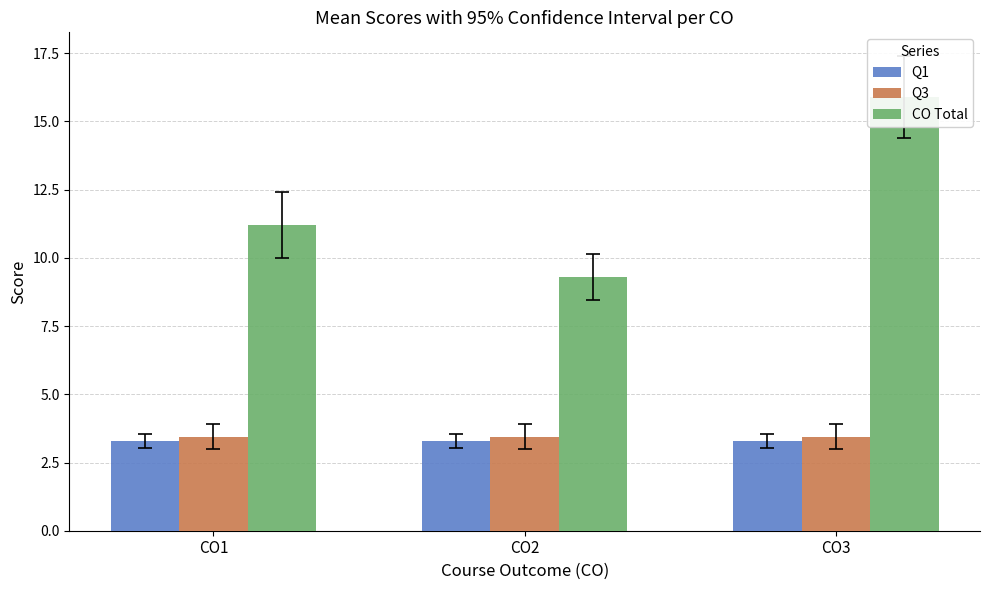

What is the difference between the maximum and minimum values in the CO Total series?

6.6